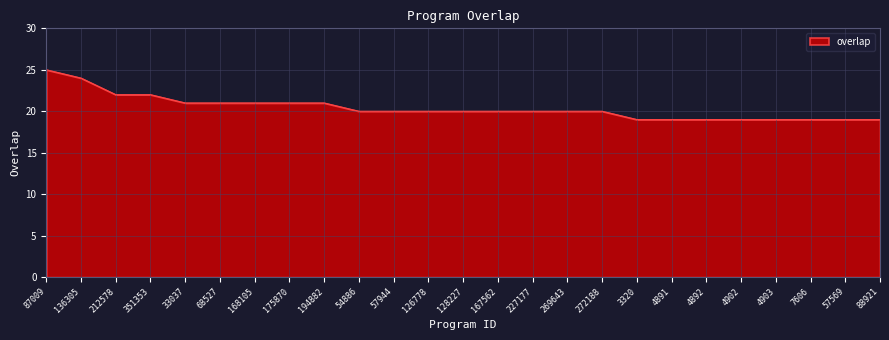

True or false: the data shows 7 at 272188.

False